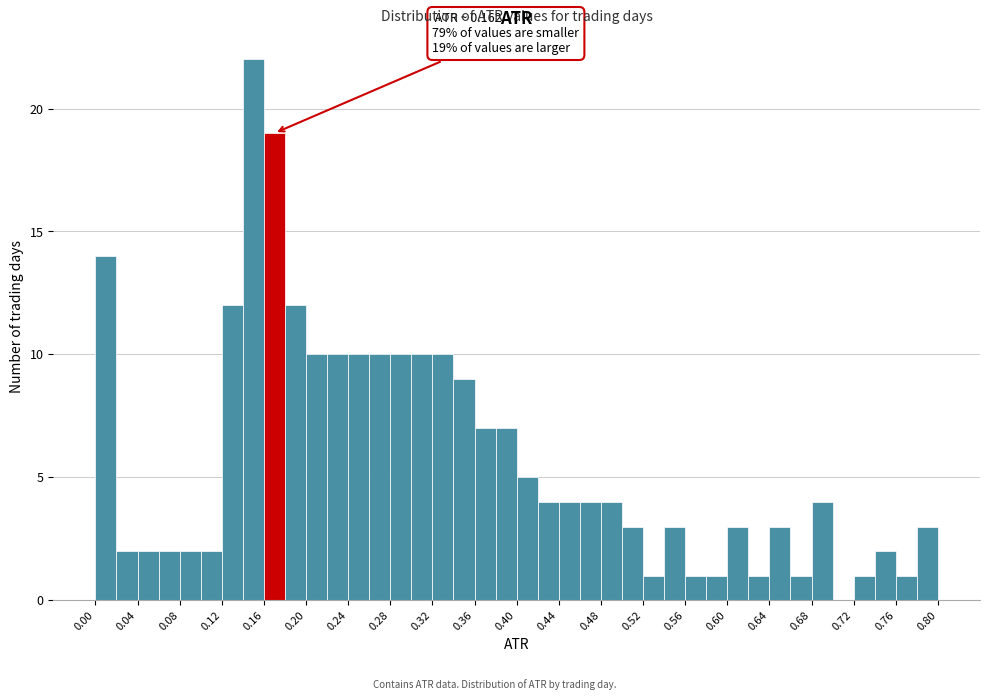

Which range on the x-axis has the tallest bar?

0.14 to 0.16